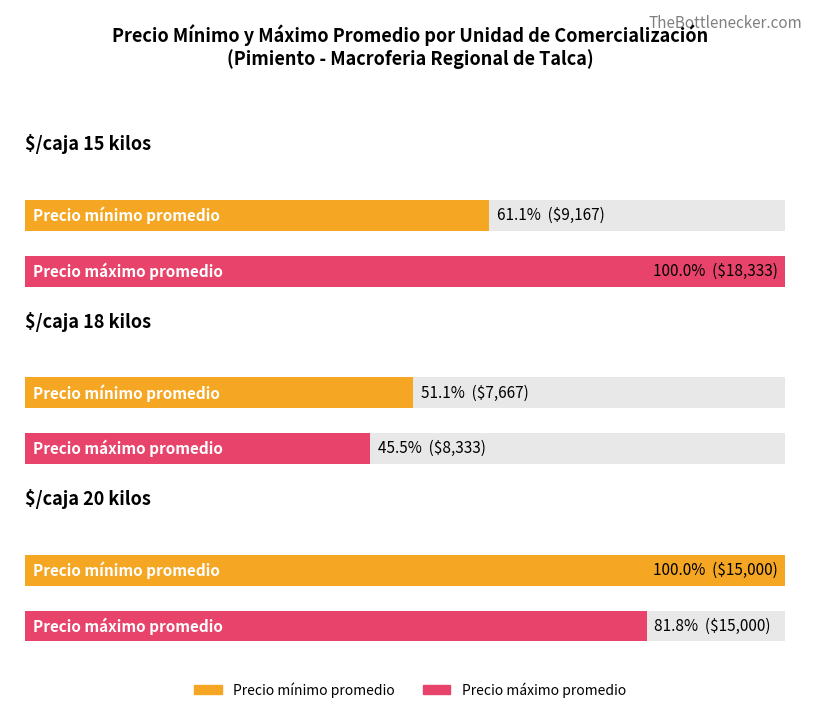

What is the label of the 2nd bar from the left?

$/caja 18 kilos